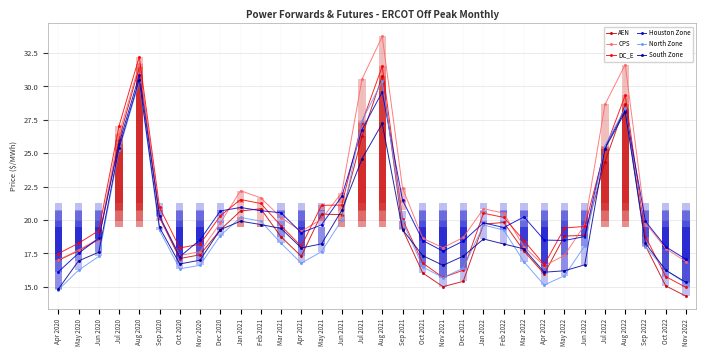

What is the total value across all series at Jun 2021?

126.1